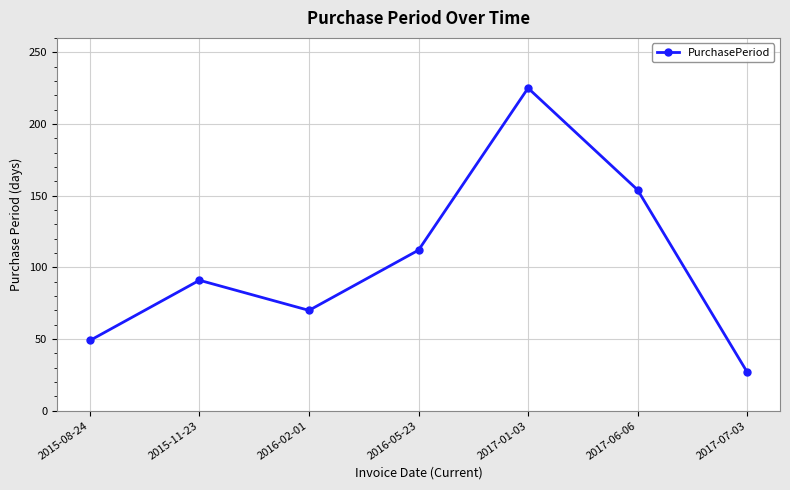

What is the greatest value displayed?

225